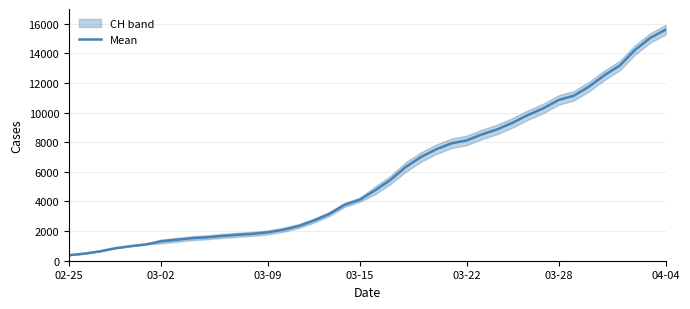

What is the maximum value shown in the chart?

15605.0